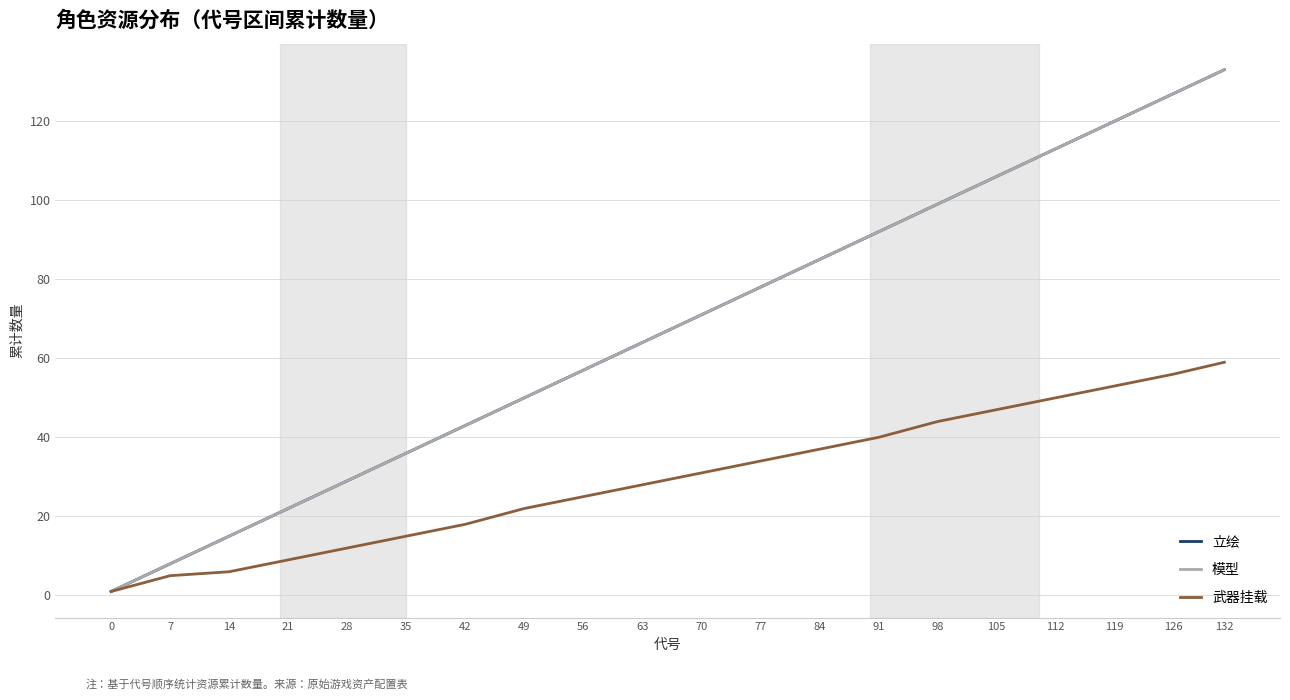

Does the chart have visible grid lines?

Yes